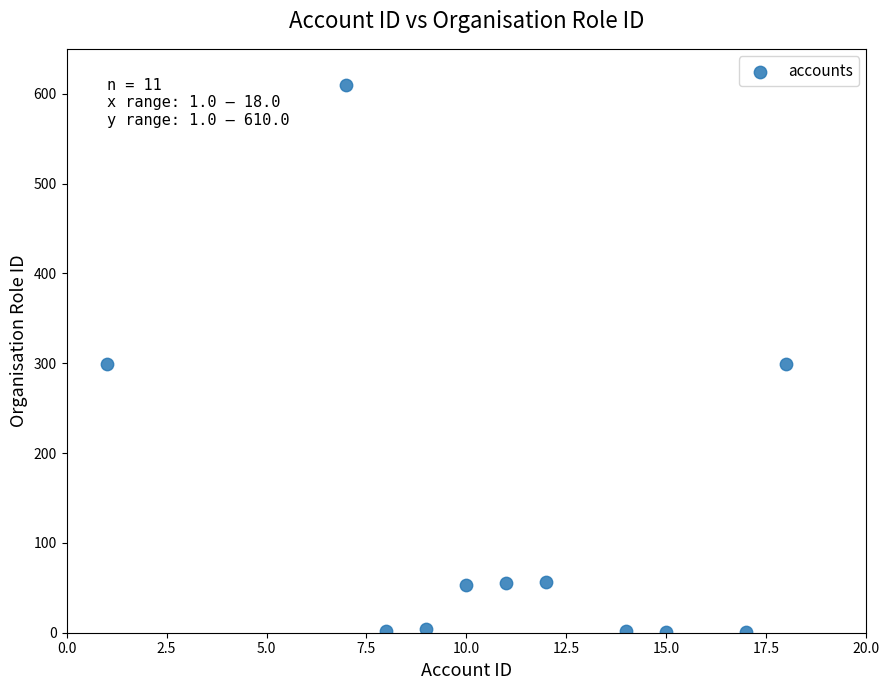

What is the average X value?

11